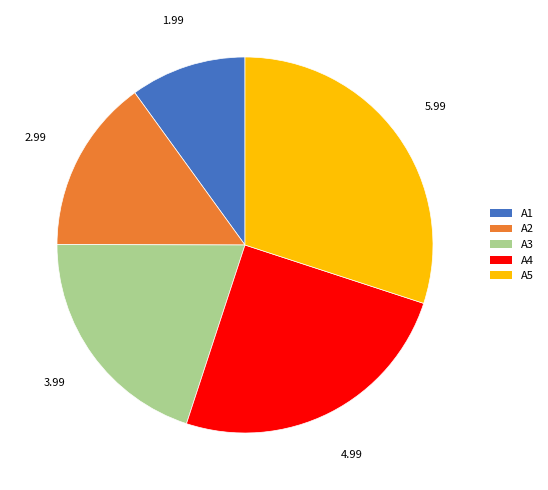

Combined, do A2 and A3 account for over 50%?

No